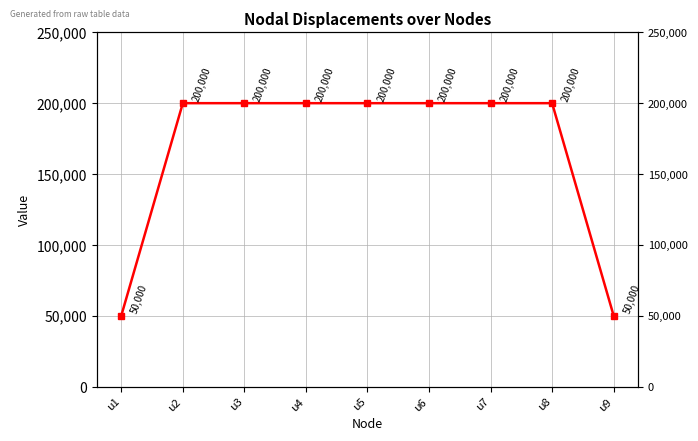

The value at u4 is 200000. True or false?

True